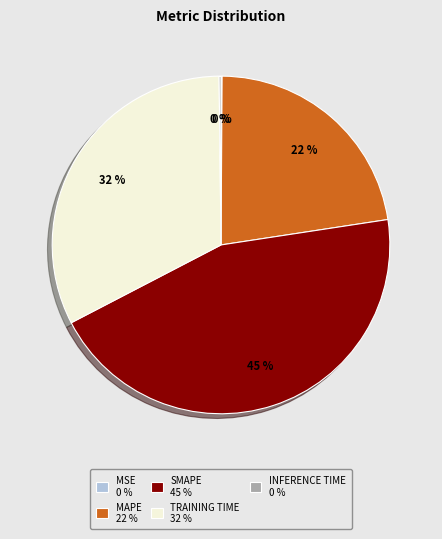

Does any single category account for the majority?

No